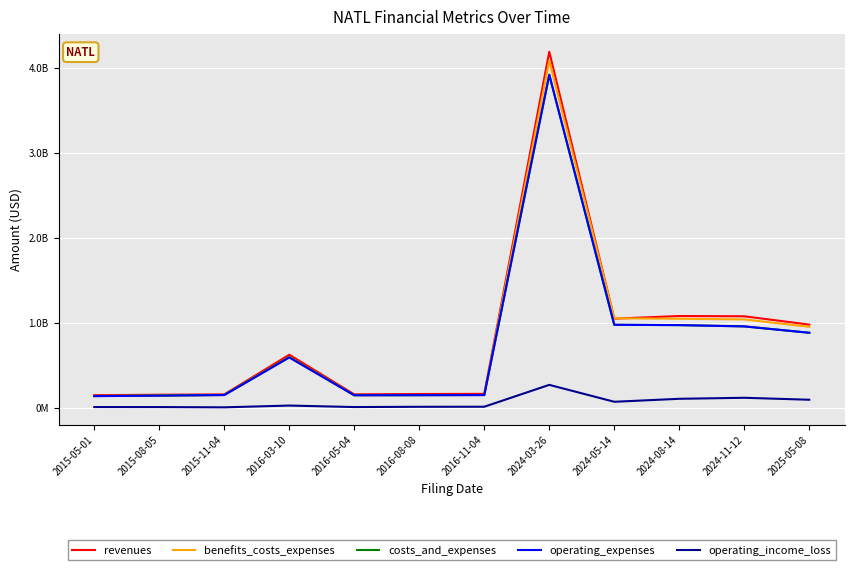

Does the chart display data point markers on the line(s)?

No